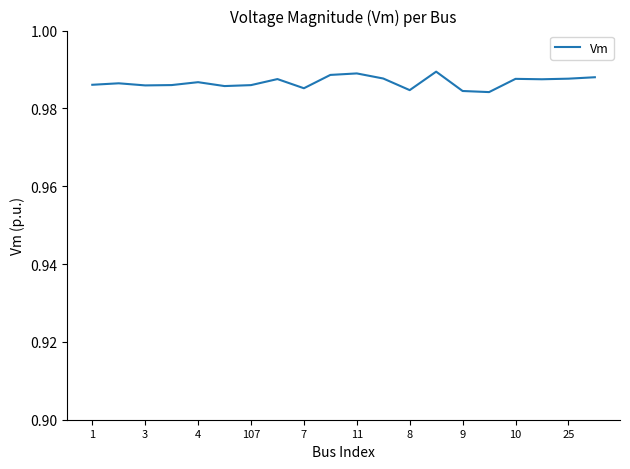

Which label corresponds to the largest value in the chart?

13